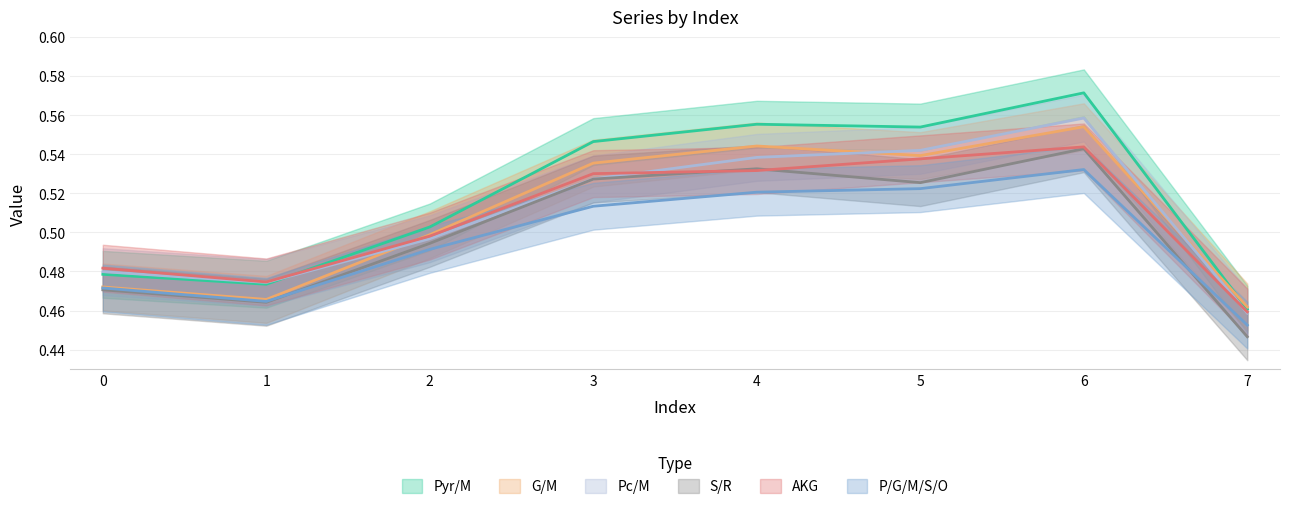

After their last crossing, which series has the higher values: Pyr/M or G/M?

G/M